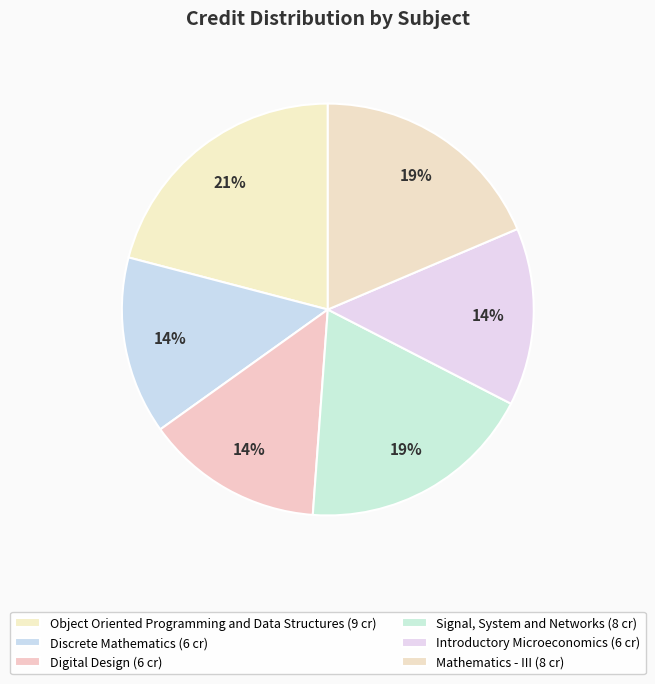

Is it true that Digital Design is 14% of the pie?

True